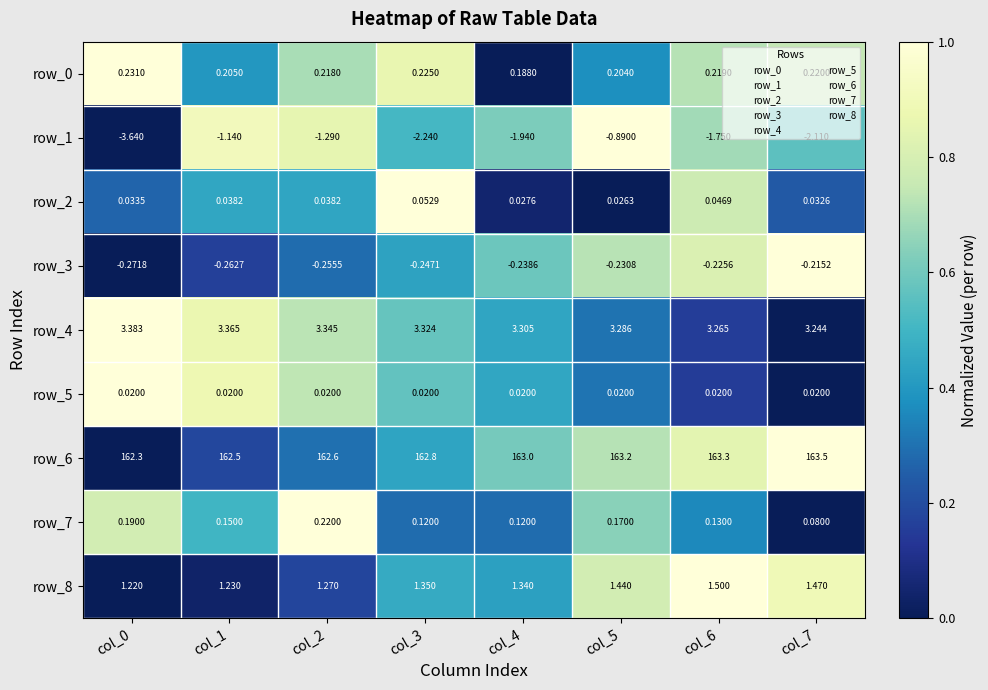

Is the value of row_2 at col_7 greater than the value of row_8 at col_2?

No